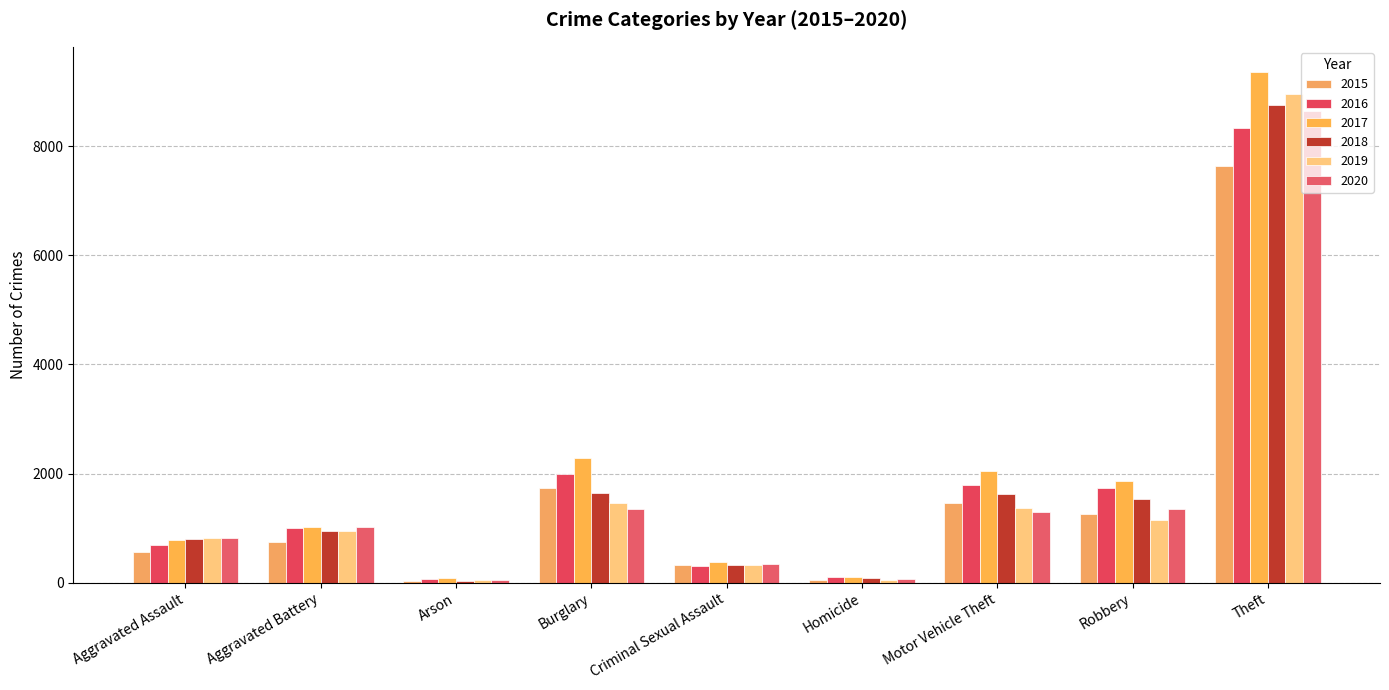

Rank the series at Homicide from lowest to highest value.

2019, 2015, 2020, 2018, 2016, 2017